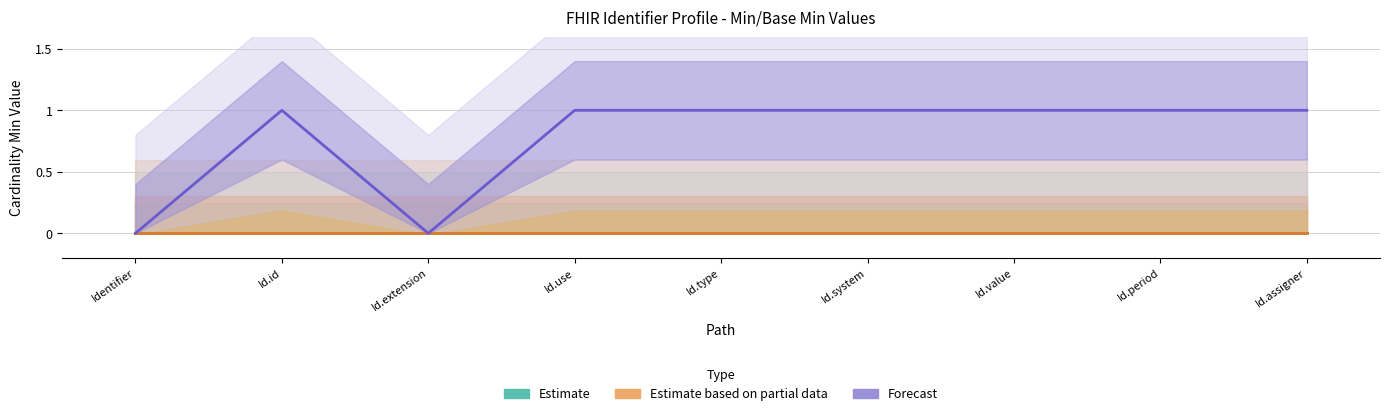

True or false: Estimate based on partial data and Estimate cross at least once.

False